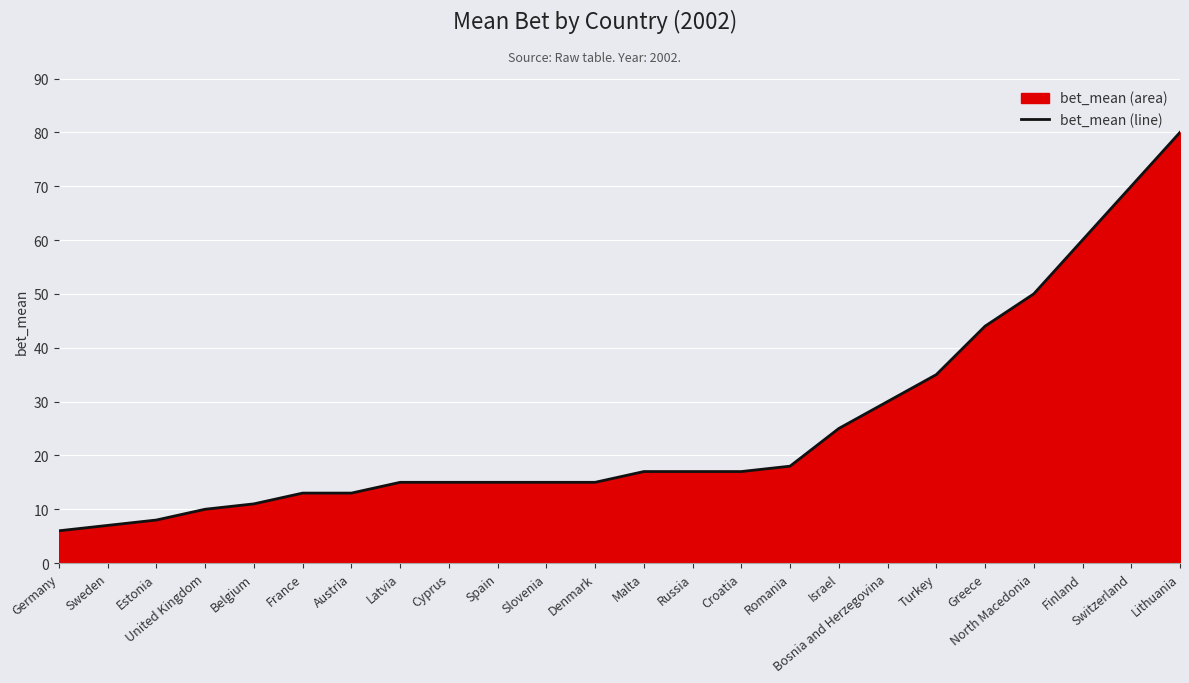

List the labels in order of value, smallest first.

Germany, Sweden, Estonia, United Kingdom, Belgium, France, Austria, Latvia, Cyprus, Spain, Slovenia, Denmark, Malta, Russia, Croatia, Romania, Israel, Bosnia and Herzegovina, Turkey, Greece, North Macedonia, Finland, Switzerland, Lithuania